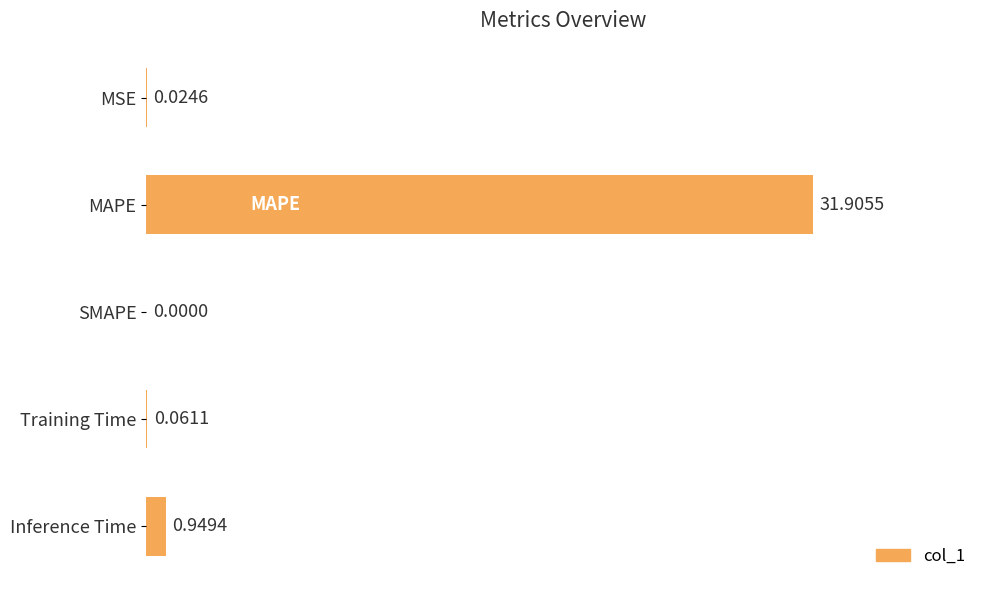

What is the change in value from Training Time to Inference Time?

+0.9